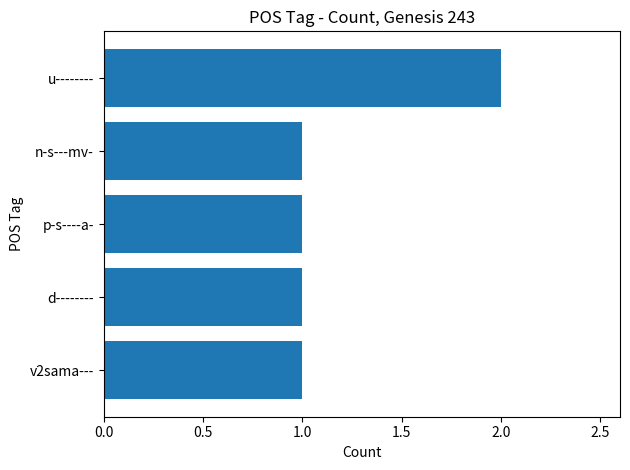

True or false: the data shows 0 at d--------.

False